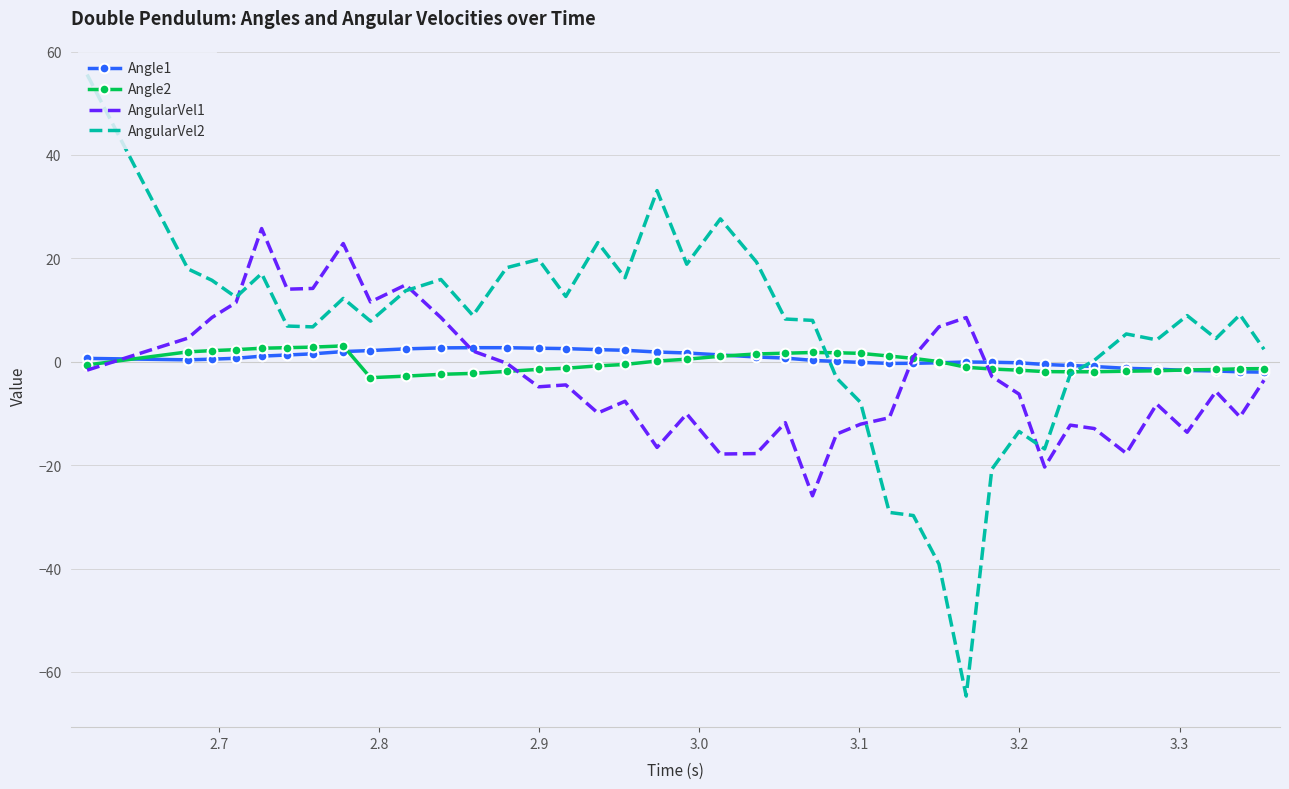

What is the greatest value displayed?

55.6